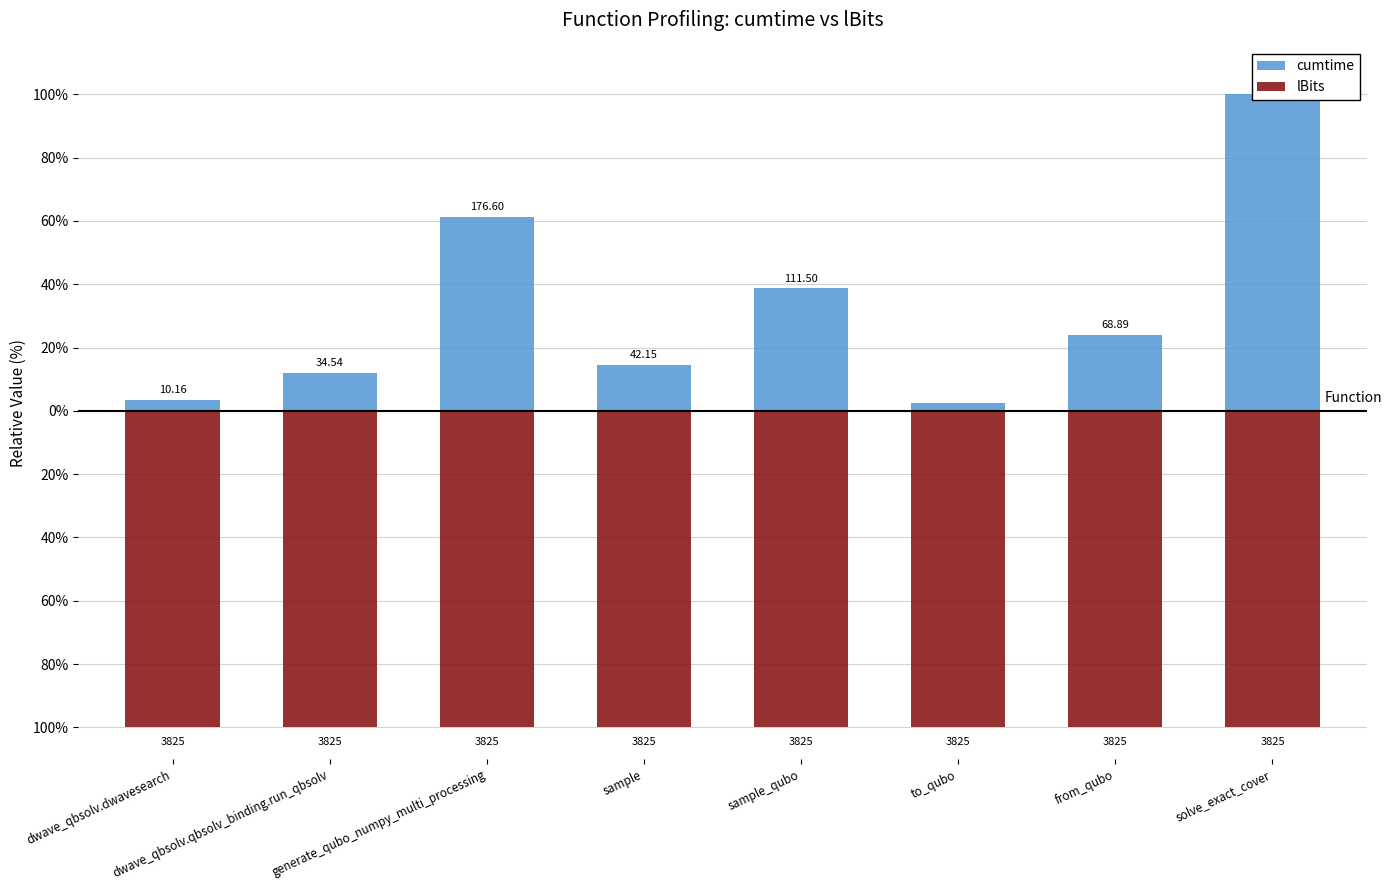

The cumtime series shows 2.6 at to_qubo. True or false?

True